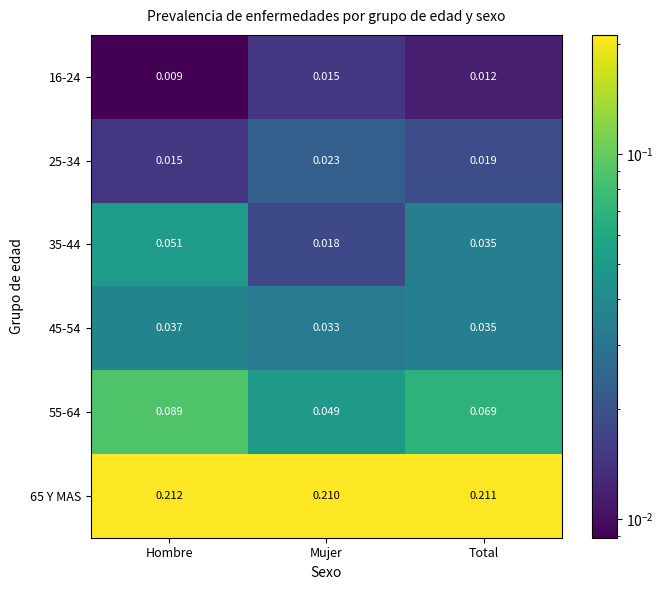

Where is 55-64 nearest to the value 0?

Mujer